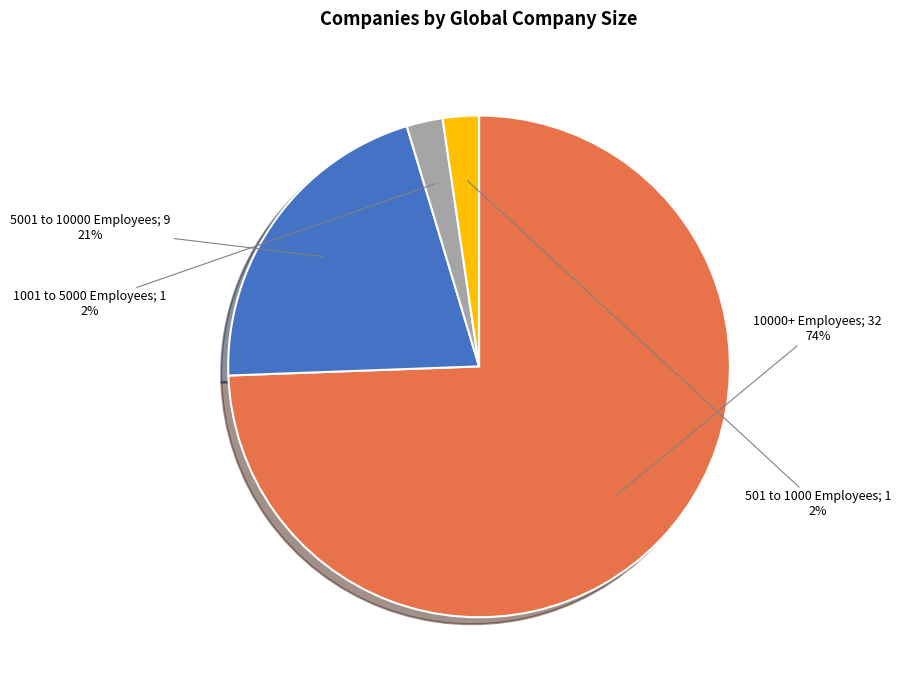

To the nearest percent, what is the average slice percentage?

25%